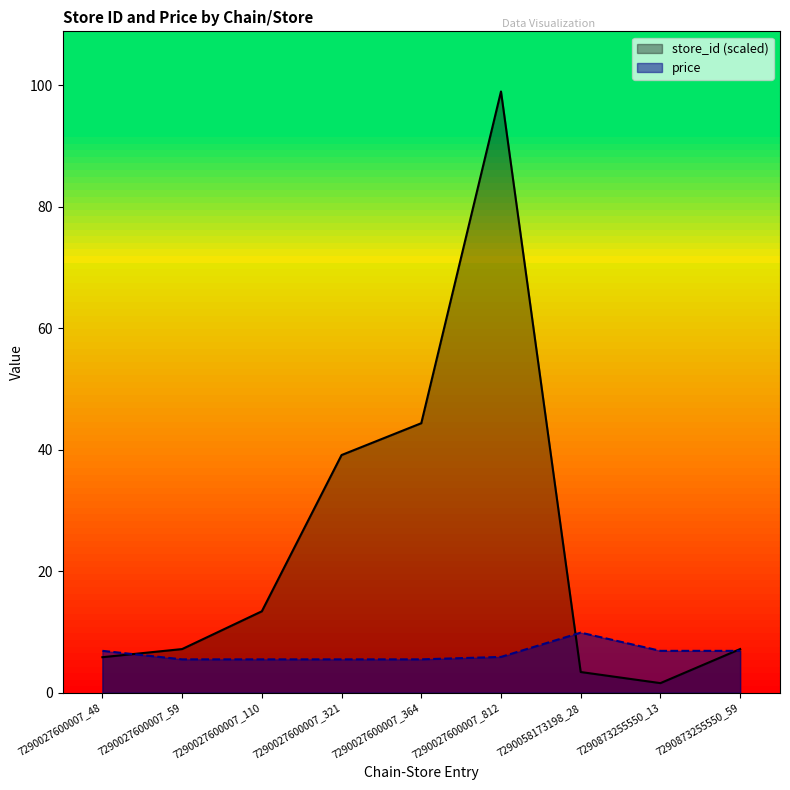

What is the highest value of the store_id series?

99.0